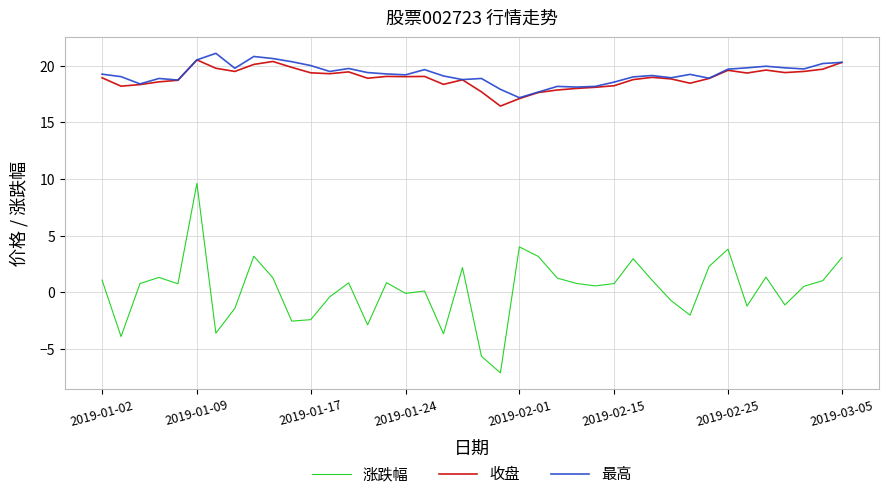

What is the sum of all 收盘 values?

756.8